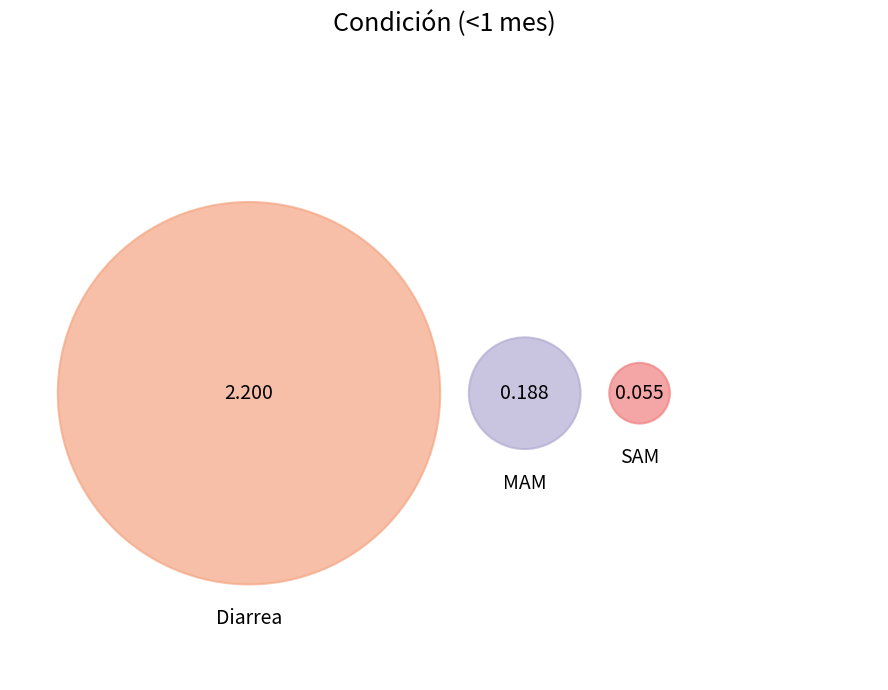

To the nearest percent, what is the difference between the largest and smallest slice percentages?

88%